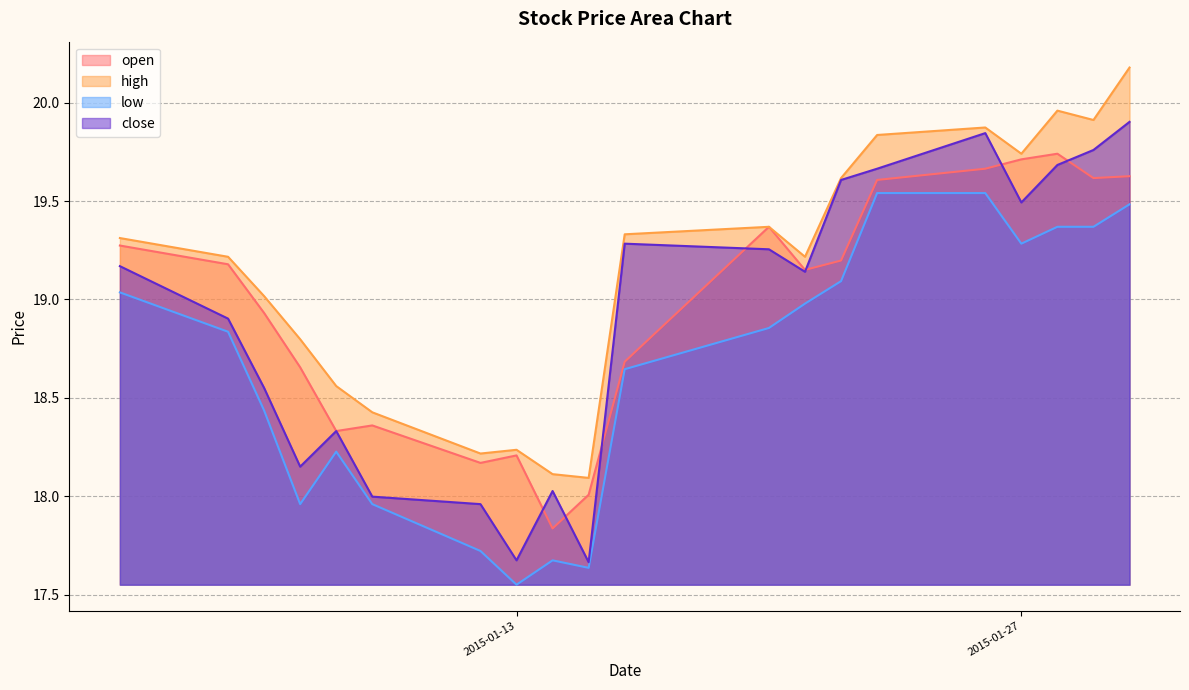

Between which two adjacent categories do close and open first intersect?

2015-01-13 and 2015-01-14